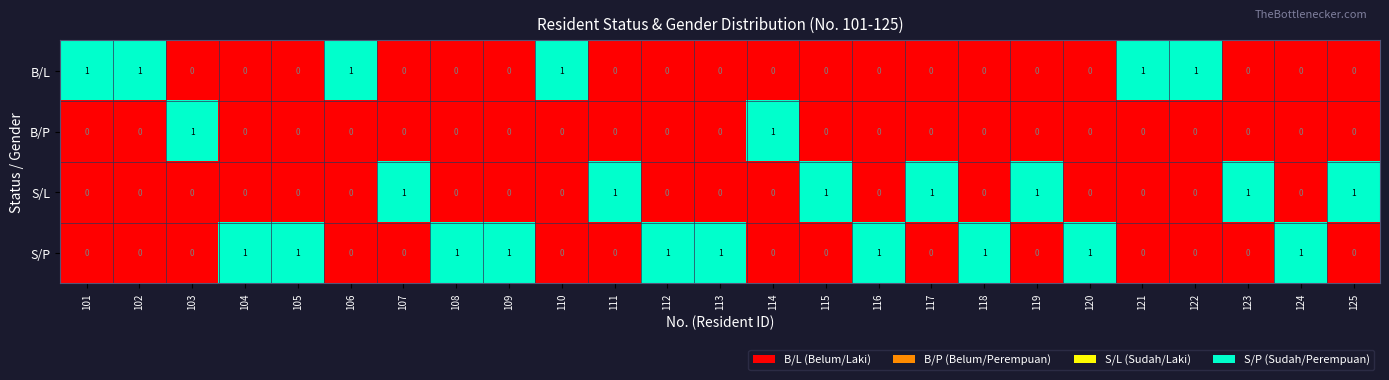

At how many categories does at least one series exceed 0?

25